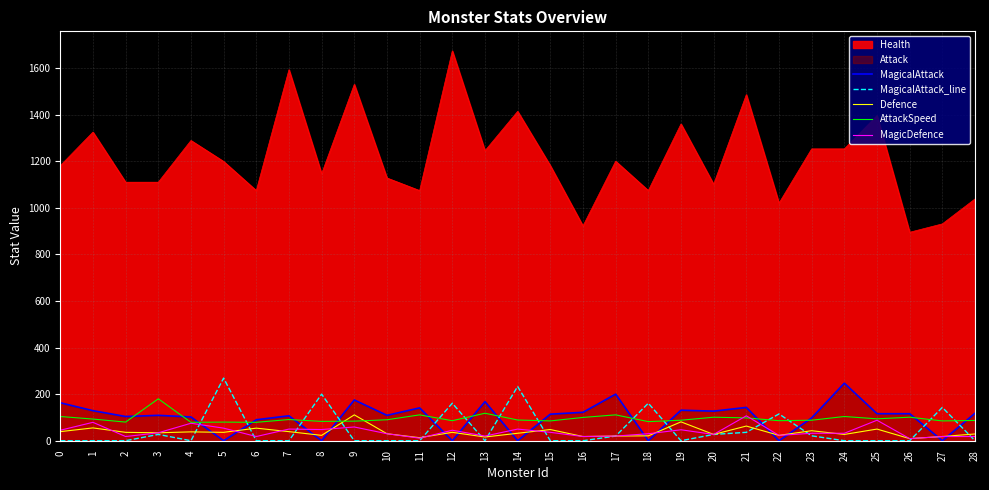

At how many categories does at least one series exceed 242?

2